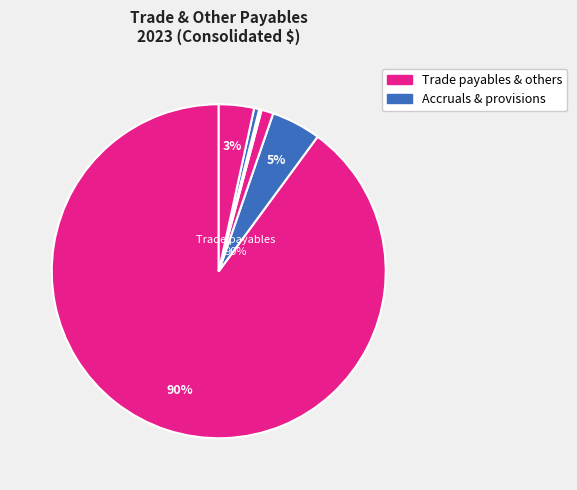

To the nearest percent, what is the difference between the largest and smallest slice percentages?

90%